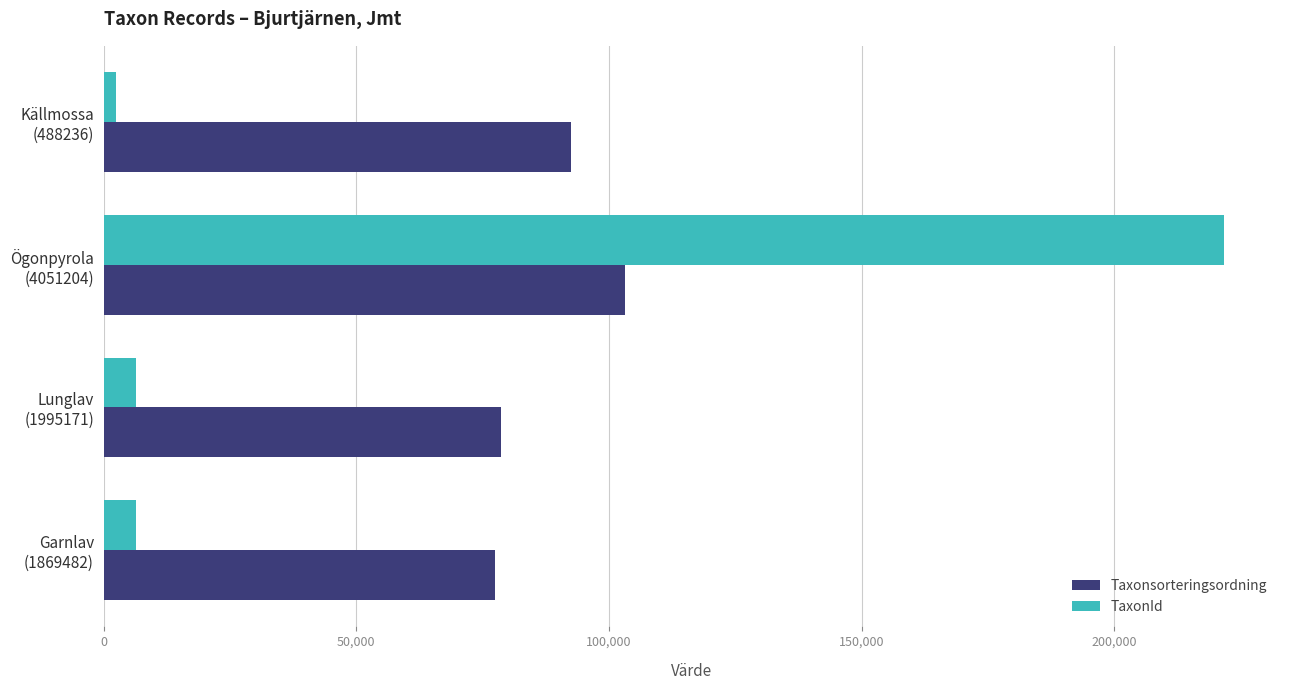

How many values in the Taxonsorteringsordning series are below 92505?

2